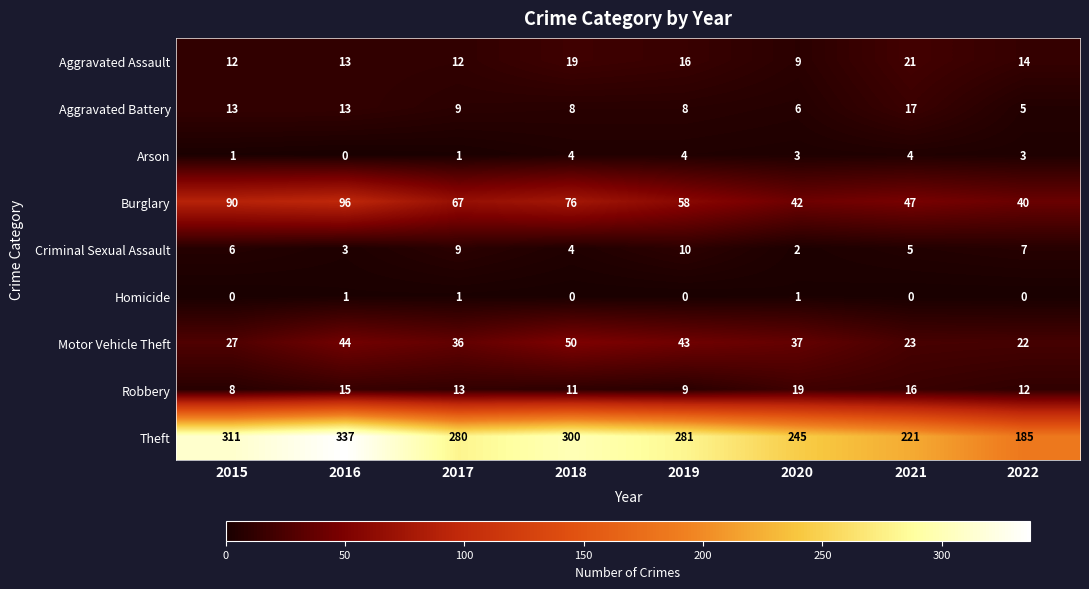

What is the sum of all Arson values?

20